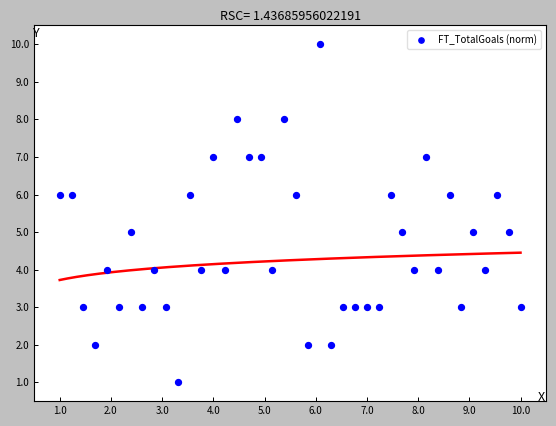

What is the range of Y values (max minus min)?

9